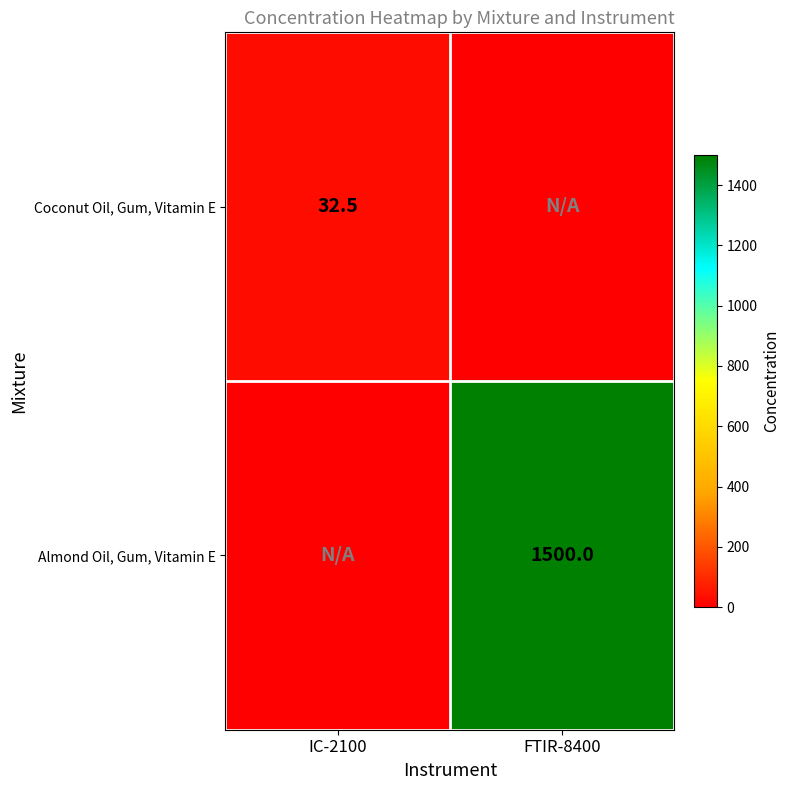

Rank the categories by Coconut Oil, Gum, Vitamin E value from highest to lowest.

IC-2100, FTIR-8400